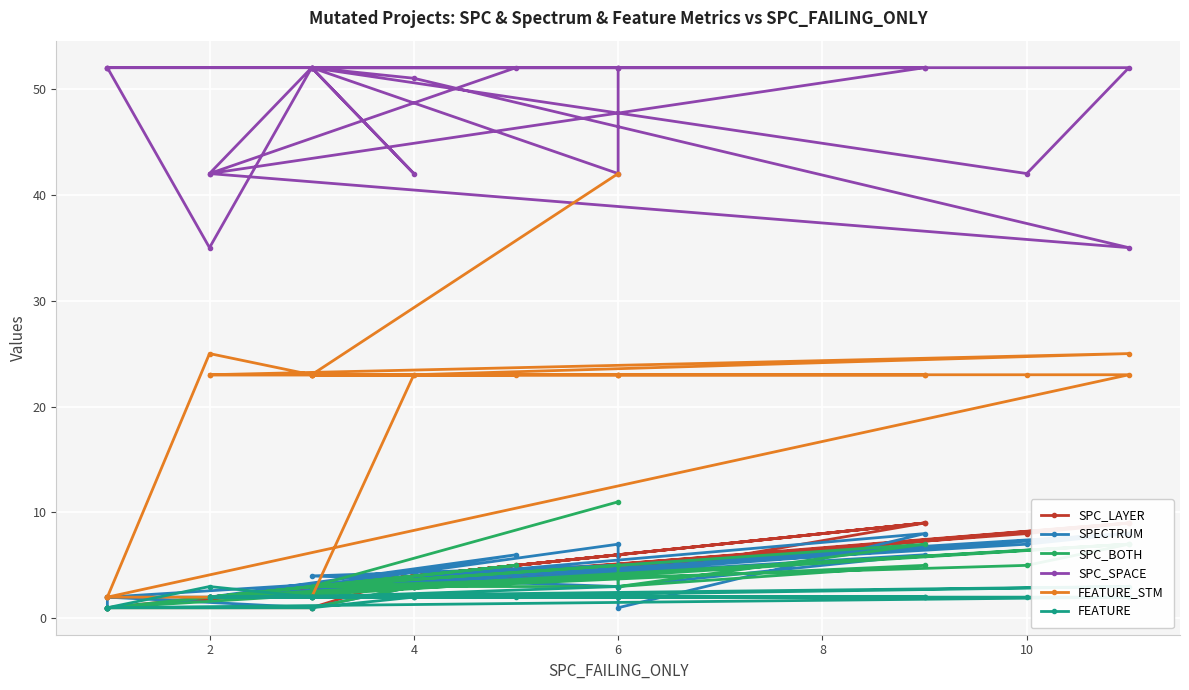

Which series has the largest total across all categories?

SPC_SPACE